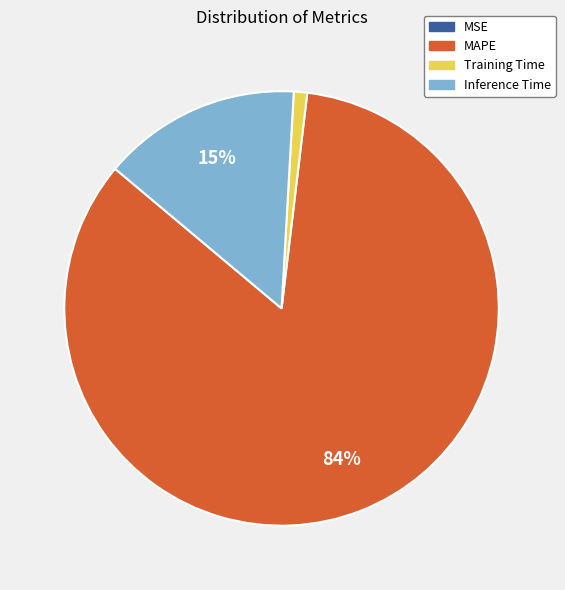

Between MAPE and Training Time, which is larger?

MAPE